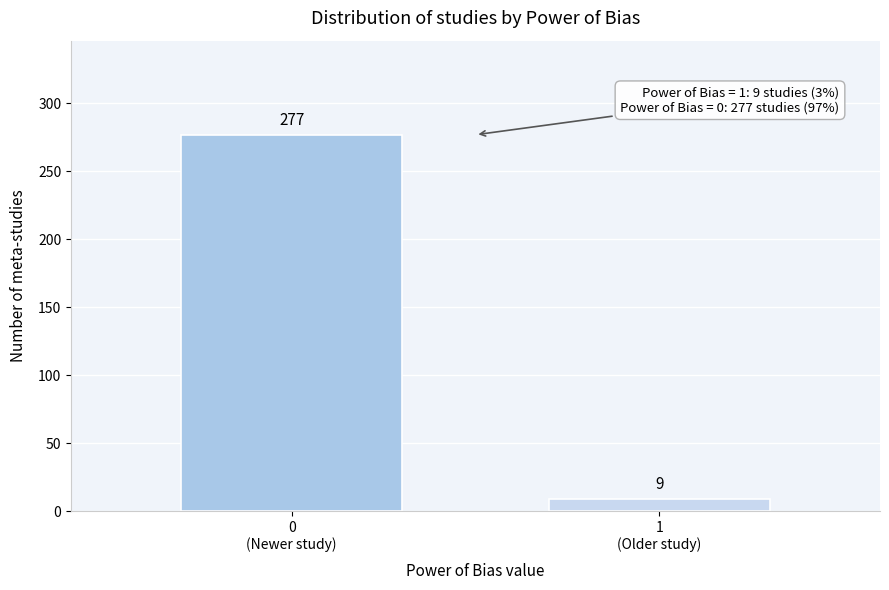

Reading left to right, what are all the values shown in this chart?

277	9